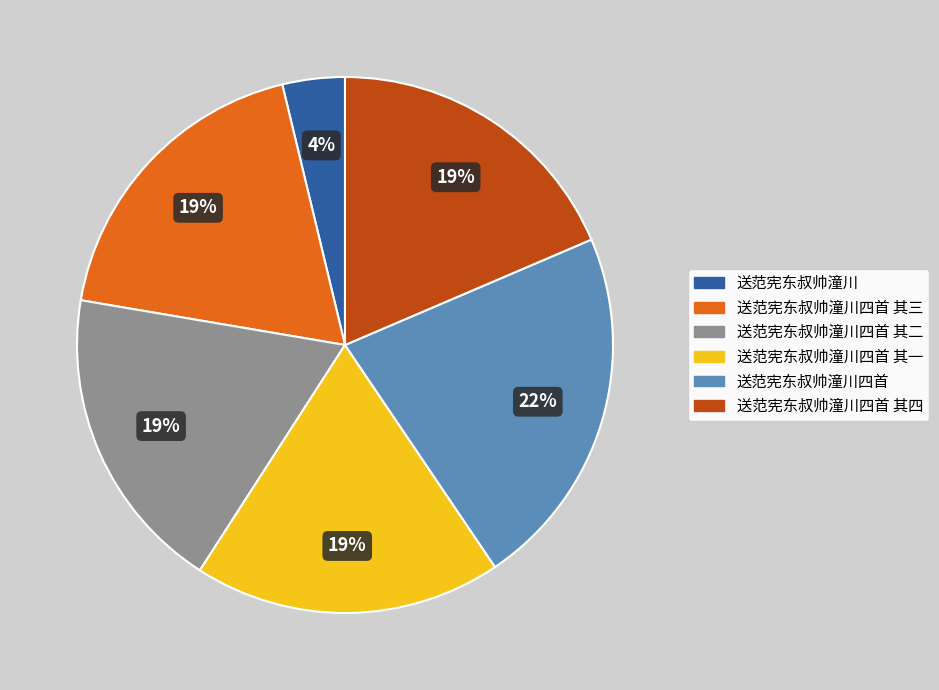

Is it true that 送范宪东叔帅潼川四首 其一 is 11% of the pie?

False